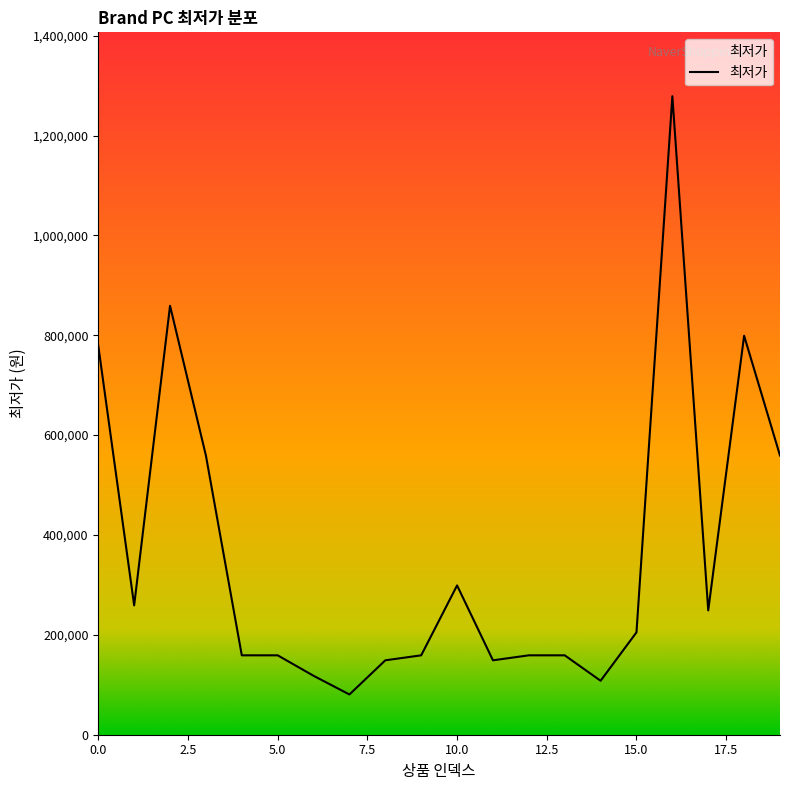

What is the difference between the maximum and minimum values?

1198160